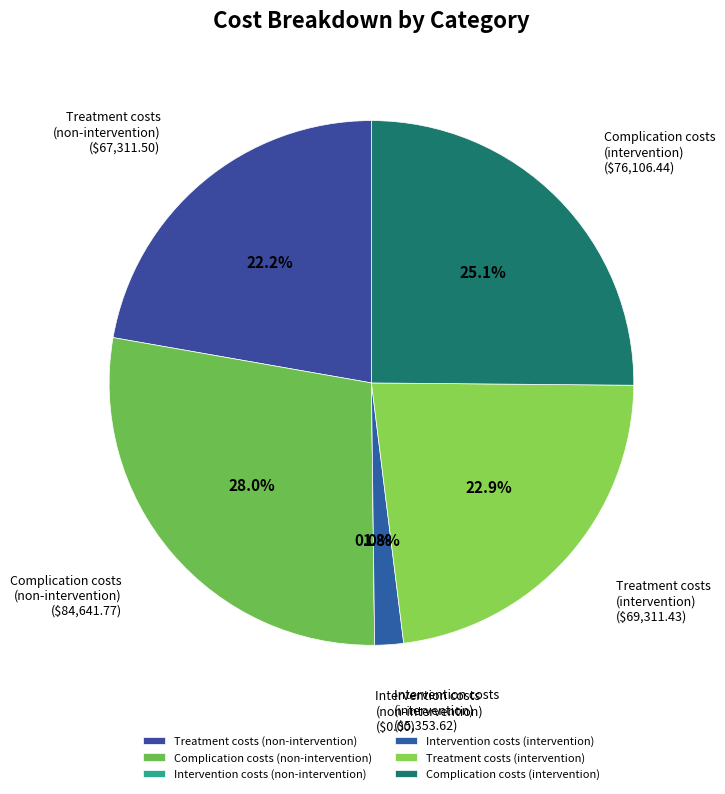

How many segments does this pie chart have?

6